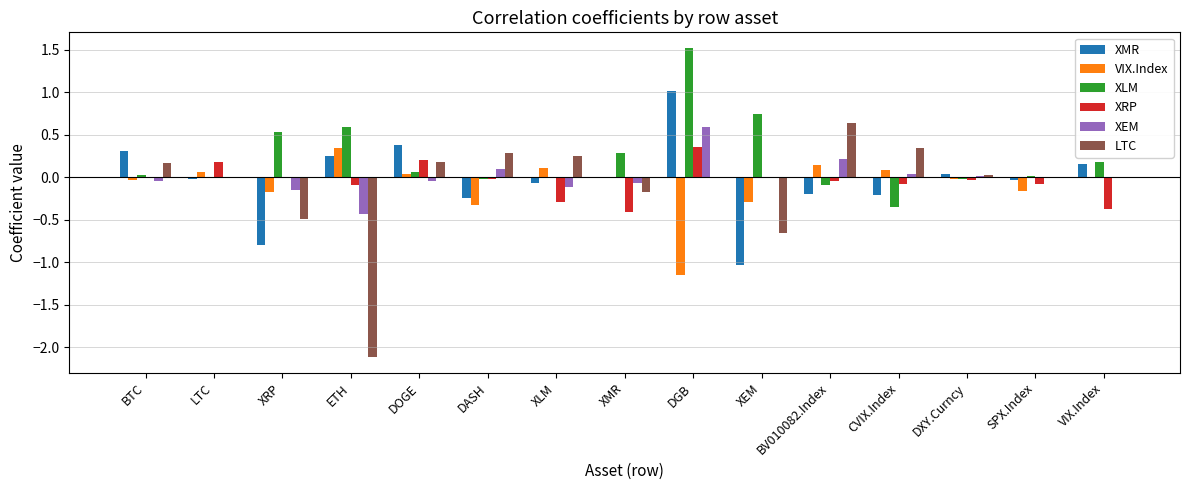

The value of LTC at XEM is -0.4. True or false?

False